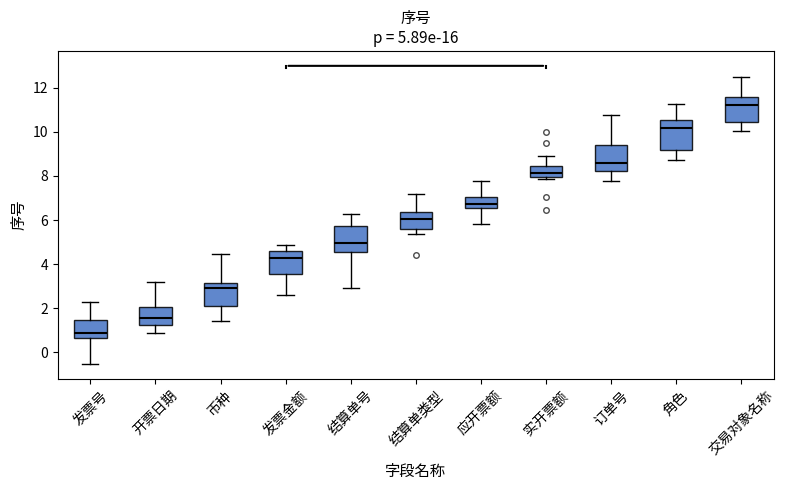

Which box has the highest median line?

交易对象名称